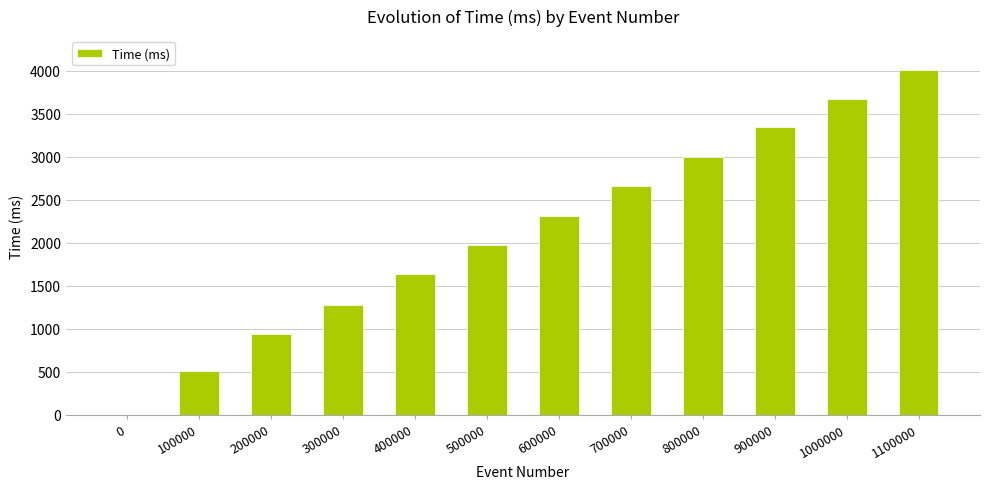

Does the chart contain stacked bars?

No